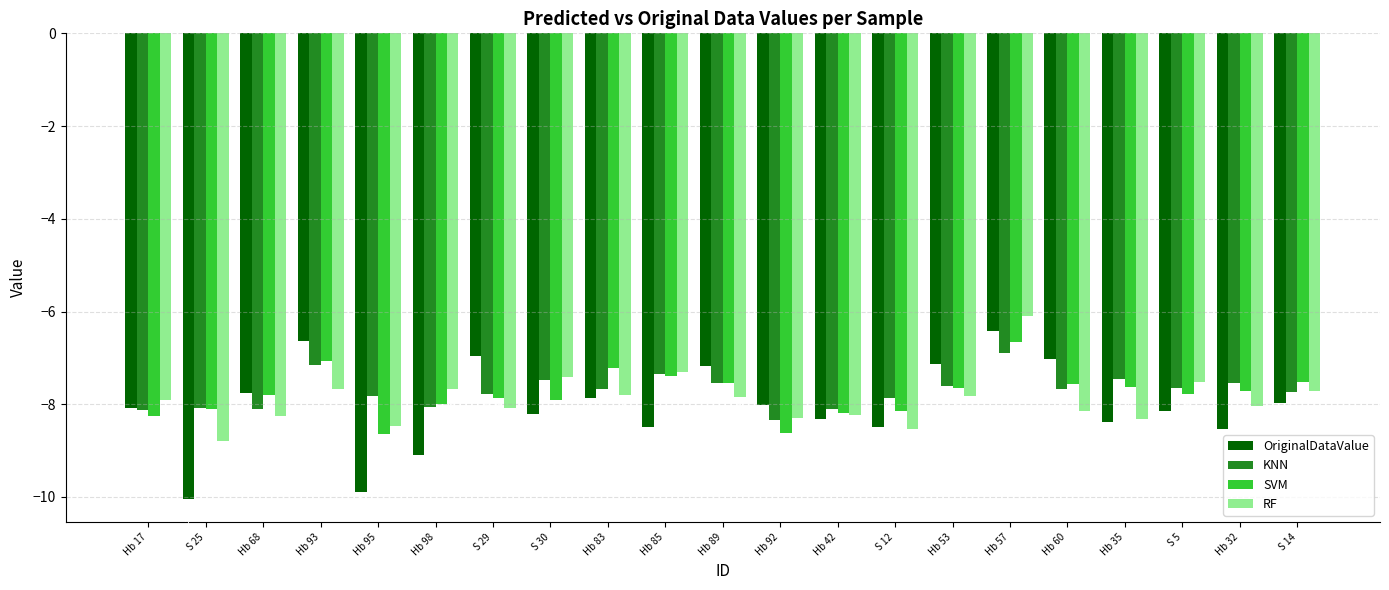

What is the difference between the second highest and minimum values in the SVM series?

1.6